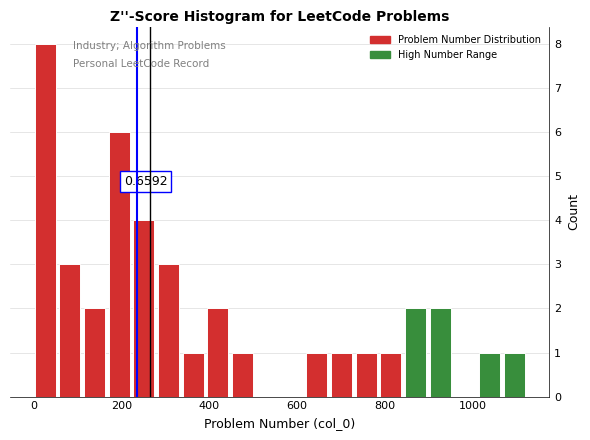

Read against the x-axis, roughly where is the centre of the tallest bar?

20